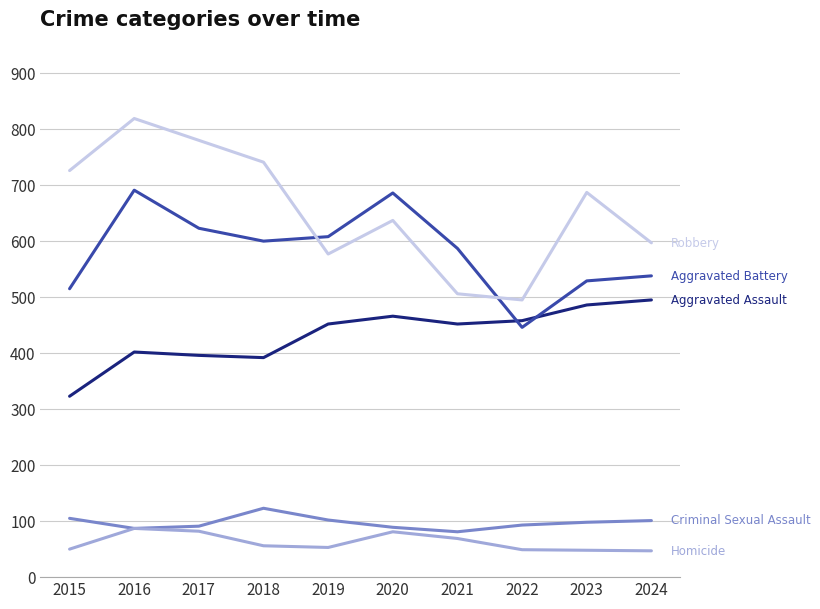

What is the spread (max minus min) of values at 2020?

605